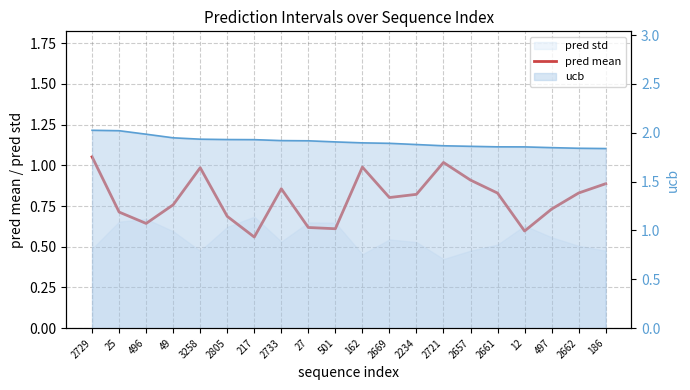

At which category is the sum across all series the highest?

2729